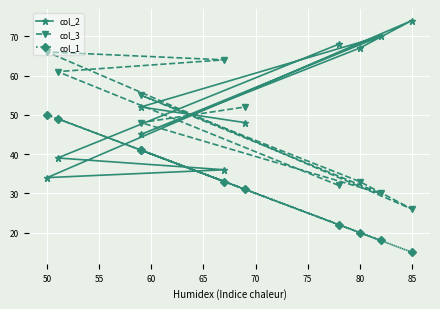

What is the difference between the col_2 values at 55 and 50?

3